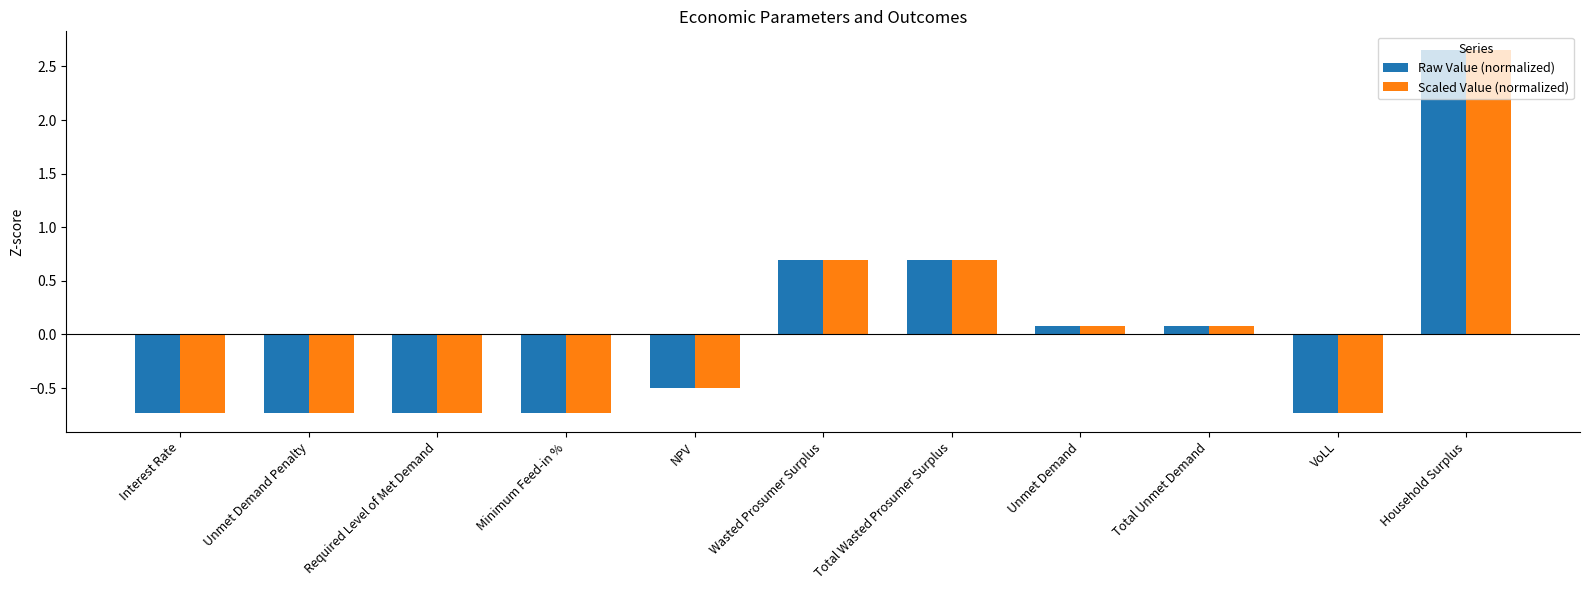

Which label corresponds to the largest value in the chart?

Household Surplus